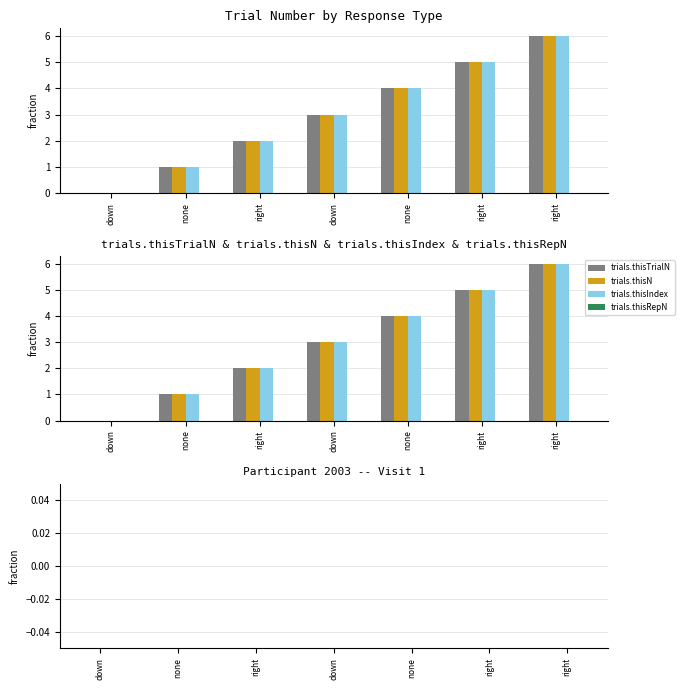

Between right and none, which is larger?

right